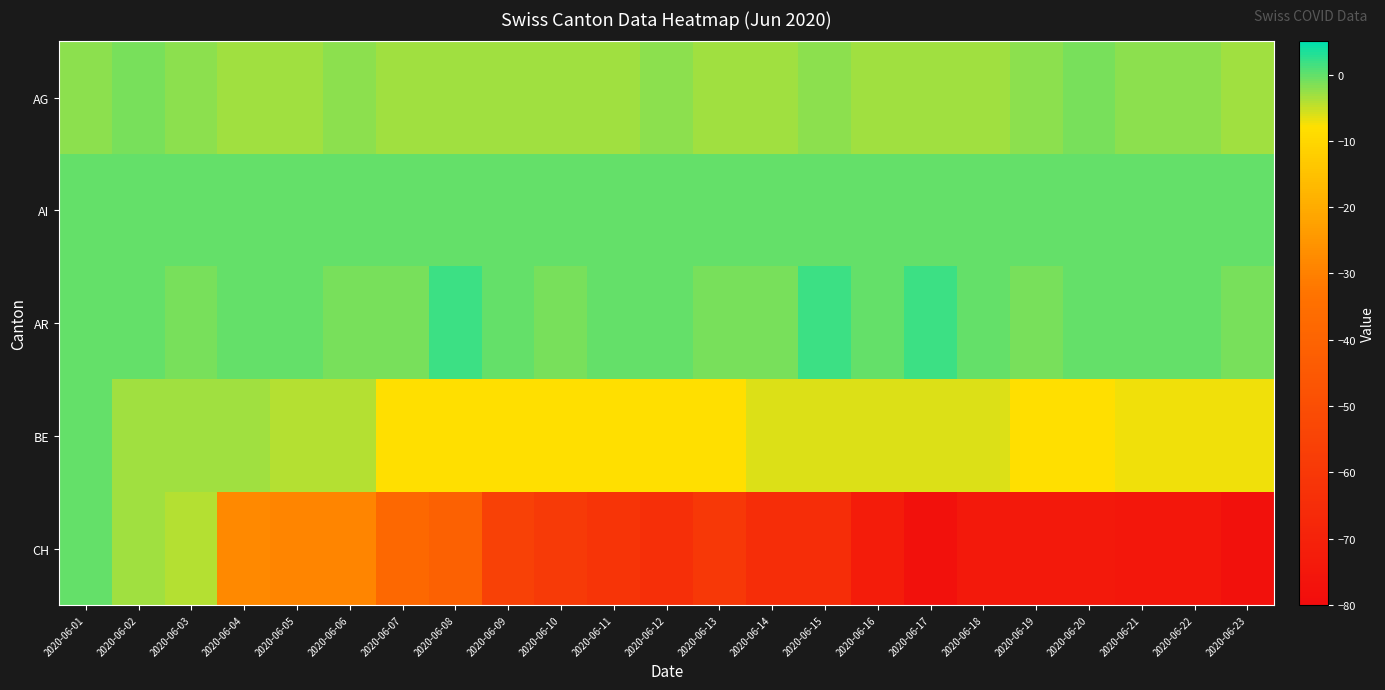

Reading right to left, what are all the values shown in this chart?

AG: 2020-06-23=-3	2020-06-22=-2	2020-06-21=-2	2020-06-20=-1	2020-06-19=-2	2020-06-18=-3	2020-06-17=-3	2020-06-16=-3	2020-06-15=-2	2020-06-14=-3	2020-06-13=-3	2020-06-12=-2	2020-06-11=-3	2020-06-10=-3	2020-06-09=-3	2020-06-08=-3	2020-06-07=-3	2020-06-06=-2	2020-06-05=-3	2020-06-04=-3	2020-06-03=-2	2020-06-02=-1	2020-06-01=-2
AI: 2020-06-23=0	2020-06-22=0	2020-06-21=0	2020-06-20=0	2020-06-19=0	2020-06-18=0	2020-06-17=0	2020-06-16=0	2020-06-15=0	2020-06-14=0	2020-06-13=0	2020-06-12=0	2020-06-11=0	2020-06-10=0	2020-06-09=0	2020-06-08=0	2020-06-07=0	2020-06-06=0	2020-06-05=0	2020-06-04=0	2020-06-03=0	2020-06-02=0	2020-06-01=0
AR: 2020-06-23=-1	2020-06-22=0	2020-06-21=0	2020-06-20=0	2020-06-19=-1	2020-06-18=0	2020-06-17=2	2020-06-16=0	2020-06-15=2	2020-06-14=-1	2020-06-13=-1	2020-06-12=0	2020-06-11=0	2020-06-10=-1	2020-06-09=0	2020-06-08=2	2020-06-07=-1	2020-06-06=-1	2020-06-05=0	2020-06-04=0	2020-06-03=-1	2020-06-02=0	2020-06-01=0
BE: 2020-06-23=-7	2020-06-22=-7	2020-06-21=-7	2020-06-20=-8	2020-06-19=-8	2020-06-18=-6	2020-06-17=-6	2020-06-16=-6	2020-06-15=-6	2020-06-14=-6	2020-06-13=-8	2020-06-12=-8	2020-06-11=-8	2020-06-10=-8	2020-06-09=-8	2020-06-08=-8	2020-06-07=-8	2020-06-06=-4	2020-06-05=-4	2020-06-04=-3	2020-06-03=-3	2020-06-02=-3	2020-06-01=0
CH: 2020-06-23=-78	2020-06-22=-75	2020-06-21=-75	2020-06-20=-74	2020-06-19=-74	2020-06-18=-74	2020-06-17=-78	2020-06-16=-73	2020-06-15=-65	2020-06-14=-65	2020-06-13=-60	2020-06-12=-64	2020-06-11=-62	2020-06-10=-59	2020-06-09=-56	2020-06-08=-41	2020-06-07=-38	2020-06-06=-29	2020-06-05=-29	2020-06-04=-28	2020-06-03=-4	2020-06-02=-3	2020-06-01=0